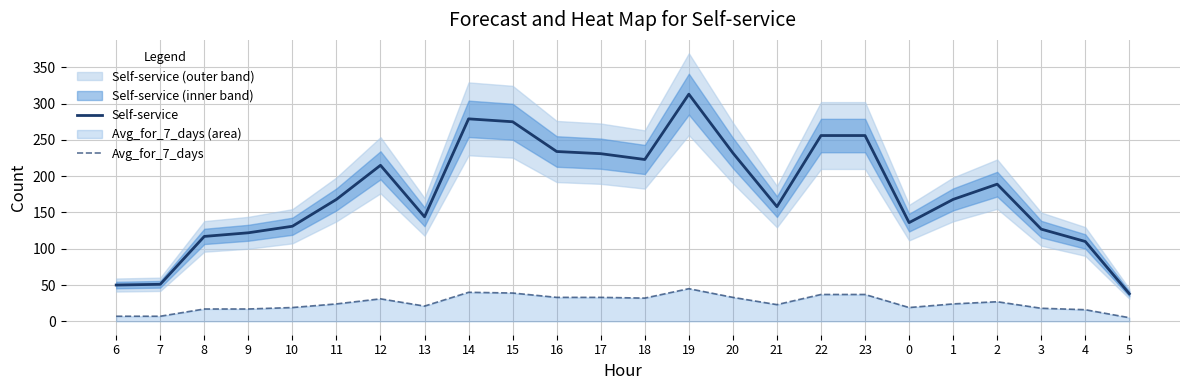

True or false: Avg_for_7_days and Self-service intersect in this chart.

False